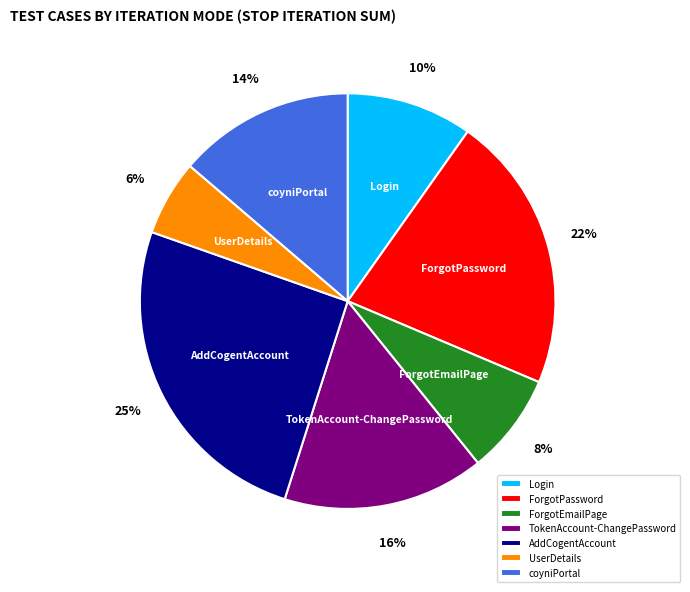

To the nearest percent, what is the combined percentage of AddCogentAccount and Login?

35%